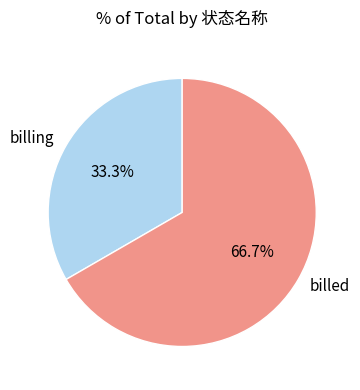

Rank the categories by value from lowest to highest.

billing, billed